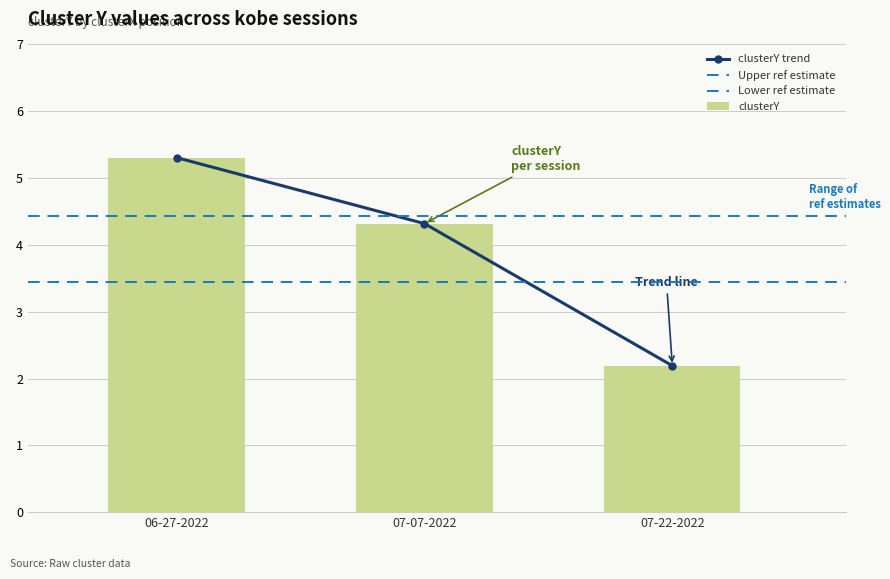

Rank the categories by clusterY trend value from highest to lowest.

06-27-2022, 07-07-2022, 07-22-2022